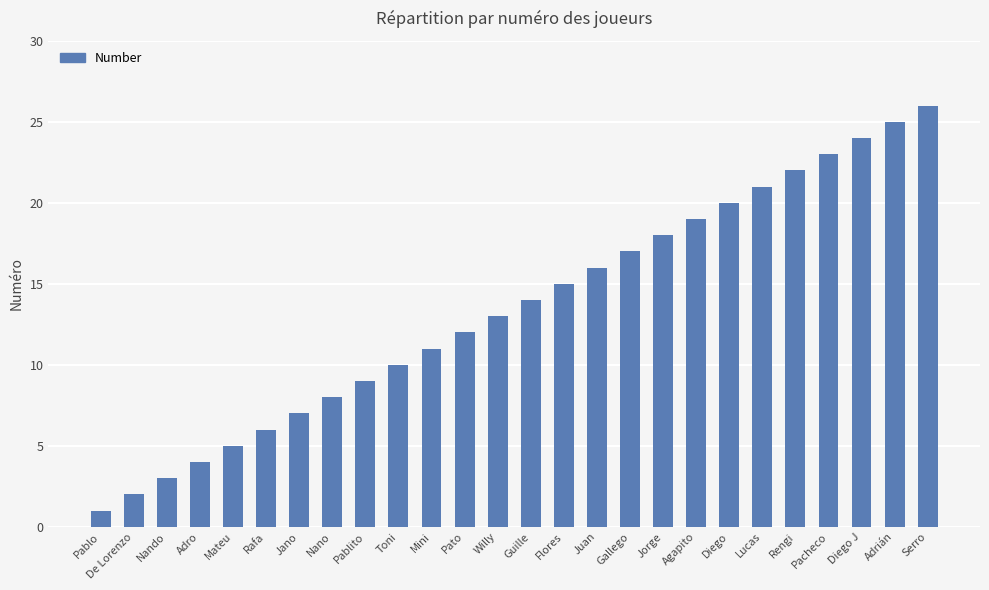

What position from the left is Rengi?

22